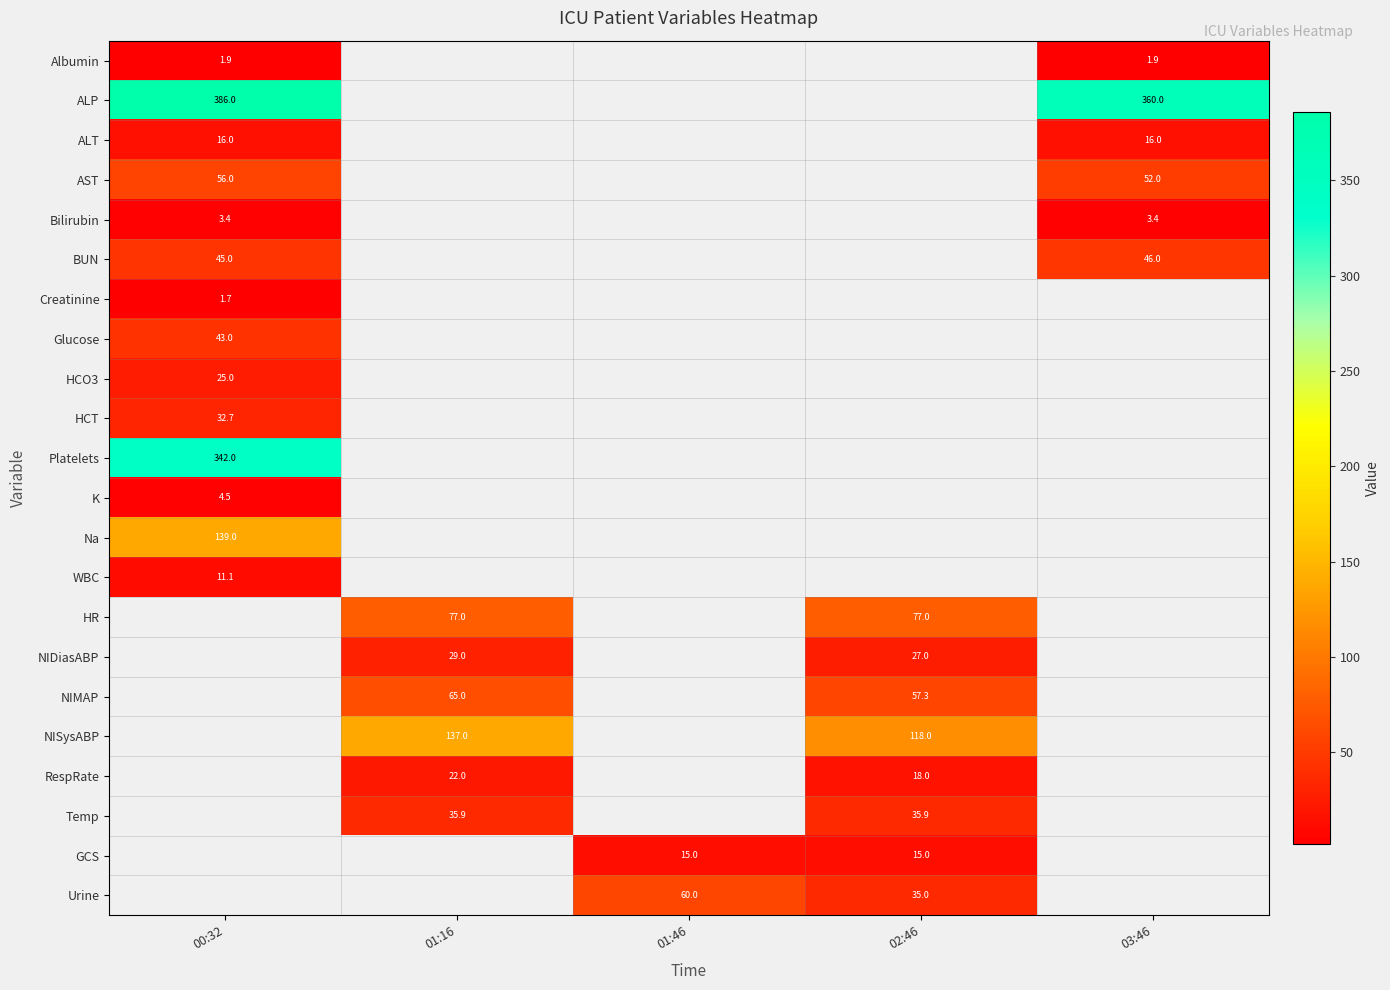

At how many categories does at least one series exceed 378?

1